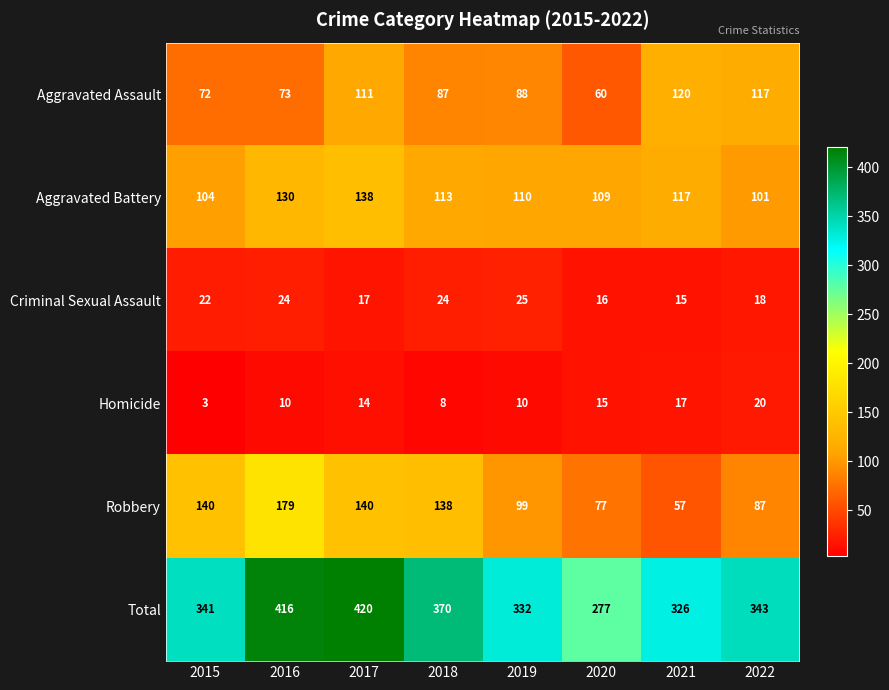

The value of Homicide at 2018 is 8. True or false?

True